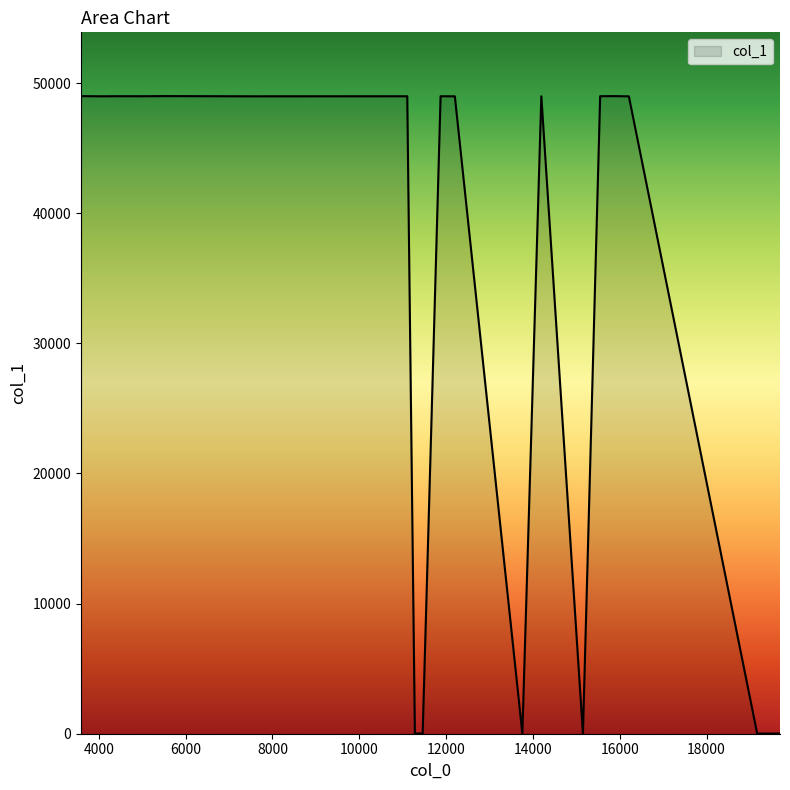

What is the difference between the maximum and minimum values?

48984